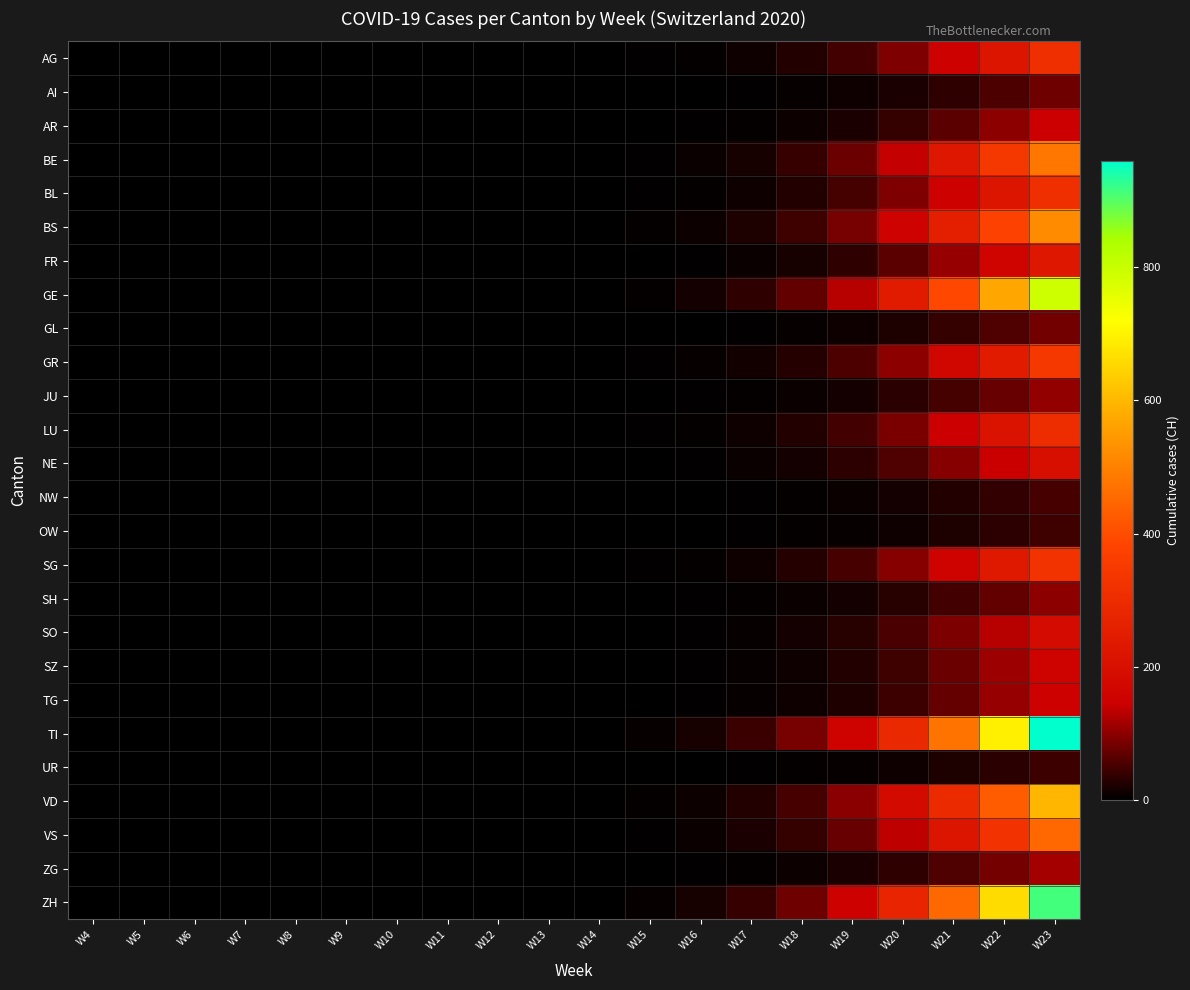

Reading right to left, extract all data points from this chart.

AG: W23=310	W22=220	W21=150	W20=90	W19=48	W18=25	W17=12	W16=5	W15=2	W14=0	W13=0	W12=0	W11=0	W10=0	W9=0	W8=0	W7=0	W6=0	W5=0	W4=0
AI: W23=80	W22=55	W21=35	W20=20	W19=12	W18=6	W17=3	W16=1	W15=0	W14=0	W13=0	W12=0	W11=0	W10=0	W9=0	W8=0	W7=0	W6=0	W5=0	W4=0
AR: W23=145	W22=100	W21=65	W20=38	W19=20	W18=10	W17=5	W16=2	W15=1	W14=0	W13=0	W12=0	W11=0	W10=0	W9=0	W8=0	W7=0	W6=0	W5=0	W4=0
BE: W23=480	W22=340	W21=230	W20=140	W19=75	W18=40	W17=18	W16=8	W15=3	W14=0	W13=0	W12=0	W11=0	W10=0	W9=0	W8=0	W7=0	W6=0	W5=0	W4=0
BL: W23=310	W22=220	W21=150	W20=90	W19=50	W18=25	W17=12	W16=5	W15=2	W14=0	W13=0	W12=0	W11=0	W10=0	W9=0	W8=0	W7=0	W6=0	W5=0	W4=0
BS: W23=520	W22=375	W21=255	W20=155	W19=85	W18=45	W17=22	W16=10	W15=4	W14=0	W13=0	W12=0	W11=0	W10=0	W9=0	W8=0	W7=0	W6=0	W5=0	W4=0
FR: W23=225	W22=160	W21=108	W20=65	W19=35	W18=18	W17=8	W16=3	W15=1	W14=0	W13=0	W12=0	W11=0	W10=0	W9=0	W8=0	W7=0	W6=0	W5=0	W4=0
GE: W23=790	W22=570	W21=390	W20=240	W19=130	W18=70	W17=35	W16=15	W15=5	W14=0	W13=0	W12=0	W11=0	W10=0	W9=0	W8=0	W7=0	W6=0	W5=0	W4=0
GL: W23=82	W22=58	W21=38	W20=22	W19=12	W18=6	W17=3	W16=1	W15=0	W14=0	W13=0	W12=0	W11=0	W10=0	W9=0	W8=0	W7=0	W6=0	W5=0	W4=0
GR: W23=340	W22=242	W21=165	W20=100	W19=55	W18=28	W17=14	W16=6	W15=2	W14=0	W13=0	W12=0	W11=0	W10=0	W9=0	W8=0	W7=0	W6=0	W5=0	W4=0
JU: W23=104	W22=74	W21=50	W20=30	W19=16	W18=8	W17=4	W16=2	W15=1	W14=0	W13=0	W12=0	W11=0	W10=0	W9=0	W8=0	W7=0	W6=0	W5=0	W4=0
LU: W23=300	W22=214	W21=145	W20=88	W19=48	W18=25	W17=12	W16=5	W15=2	W14=0	W13=0	W12=0	W11=0	W10=0	W9=0	W8=0	W7=0	W6=0	W5=0	W4=0
NE: W23=200	W22=143	W21=97	W20=58	W19=32	W18=16	W17=8	W16=3	W15=1	W14=0	W13=0	W12=0	W11=0	W10=0	W9=0	W8=0	W7=0	W6=0	W5=0	W4=0
NW: W23=52	W22=37	W21=25	W20=15	W19=8	W18=4	W17=2	W16=1	W15=0	W14=0	W13=0	W12=0	W11=0	W10=0	W9=0	W8=0	W7=0	W6=0	W5=0	W4=0
OW: W23=46	W22=33	W21=22	W20=13	W19=7	W18=4	W17=2	W16=1	W15=0	W14=0	W13=0	W12=0	W11=0	W10=0	W9=0	W8=0	W7=0	W6=0	W5=0	W4=0
SG: W23=327	W22=233	W21=158	W20=96	W19=52	W18=27	W17=13	W16=5	W15=2	W14=0	W13=0	W12=0	W11=0	W10=0	W9=0	W8=0	W7=0	W6=0	W5=0	W4=0
SH: W23=100	W22=71	W21=48	W20=29	W19=16	W18=8	W17=4	W16=2	W15=1	W14=0	W13=0	W12=0	W11=0	W10=0	W9=0	W8=0	W7=0	W6=0	W5=0	W4=0
SO: W23=184	W22=131	W21=89	W20=54	W19=29	W18=15	W17=7	W16=3	W15=1	W14=0	W13=0	W12=0	W11=0	W10=0	W9=0	W8=0	W7=0	W6=0	W5=0	W4=0
SZ: W23=157	W22=112	W21=76	W20=46	W19=25	W18=13	W17=6	W16=3	W15=1	W14=0	W13=0	W12=0	W11=0	W10=0	W9=0	W8=0	W7=0	W6=0	W5=0	W4=0
TG: W23=150	W22=107	W21=73	W20=44	W19=24	W18=12	W17=6	W16=3	W15=1	W14=0	W13=0	W12=0	W11=0	W10=0	W9=0	W8=0	W7=0	W6=0	W5=0	W4=0
TI: W23=960	W22=695	W21=474	W20=290	W19=158	W18=85	W17=42	W16=18	W15=6	W14=0	W13=0	W12=0	W11=0	W10=0	W9=0	W8=0	W7=0	W6=0	W5=0	W4=0
UR: W23=44	W22=31	W21=21	W20=13	W19=7	W18=4	W17=2	W16=1	W15=0	W14=0	W13=0	W12=0	W11=0	W10=0	W9=0	W8=0	W7=0	W6=0	W5=0	W4=0
VD: W23=598	W22=431	W21=294	W20=180	W19=98	W18=52	W17=26	W16=11	W15=4	W14=0	W13=0	W12=0	W11=0	W10=0	W9=0	W8=0	W7=0	W6=0	W5=0	W4=0
VS: W23=452	W22=324	W21=221	W20=135	W19=74	W18=39	W17=19	W16=8	W15=3	W14=0	W13=0	W12=0	W11=0	W10=0	W9=0	W8=0	W7=0	W6=0	W5=0	W4=0
ZG: W23=118	W22=84	W21=57	W20=35	W19=19	W18=10	W17=5	W16=2	W15=1	W14=0	W13=0	W12=0	W11=0	W10=0	W9=0	W8=0	W7=0	W6=0	W5=0	W4=0
ZH: W23=914	W22=660	W21=450	W20=276	W19=150	W18=80	W17=40	W16=17	W15=6	W14=0	W13=0	W12=0	W11=0	W10=0	W9=0	W8=0	W7=0	W6=0	W5=0	W4=0